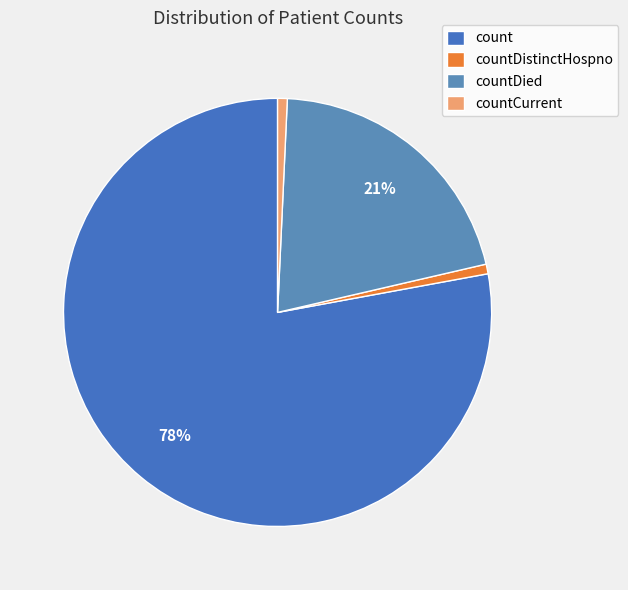

Which slice is the largest?

count